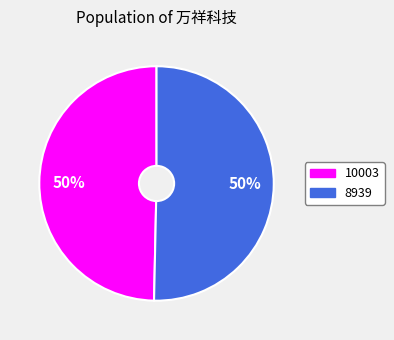

How many slices are in this pie chart?

2